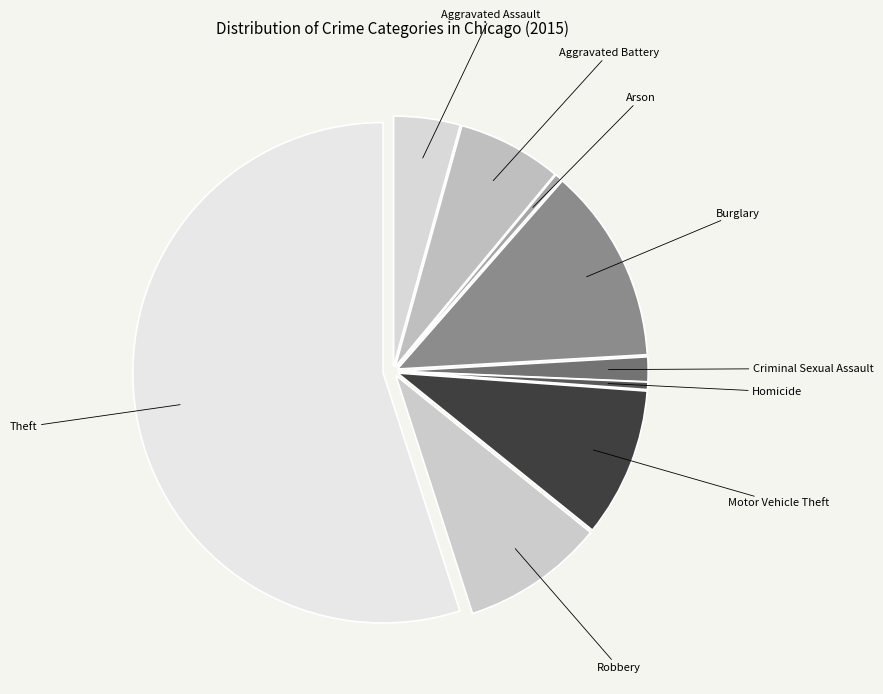

Count the number of slices in the pie.

9